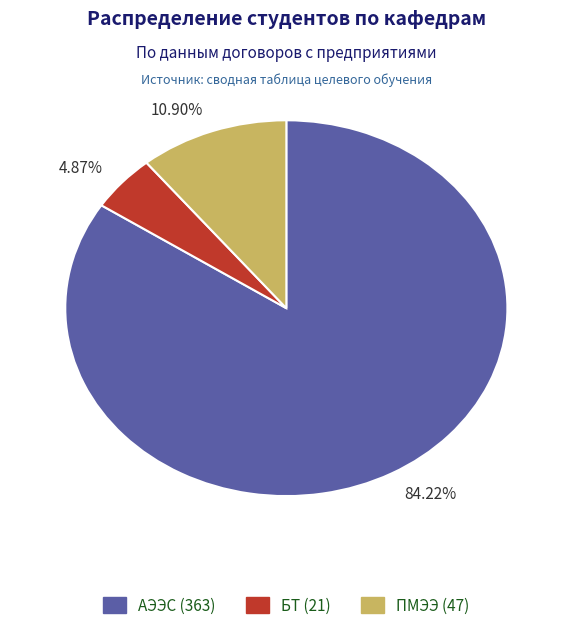

Which slice represents more than half of the pie?

84.22%